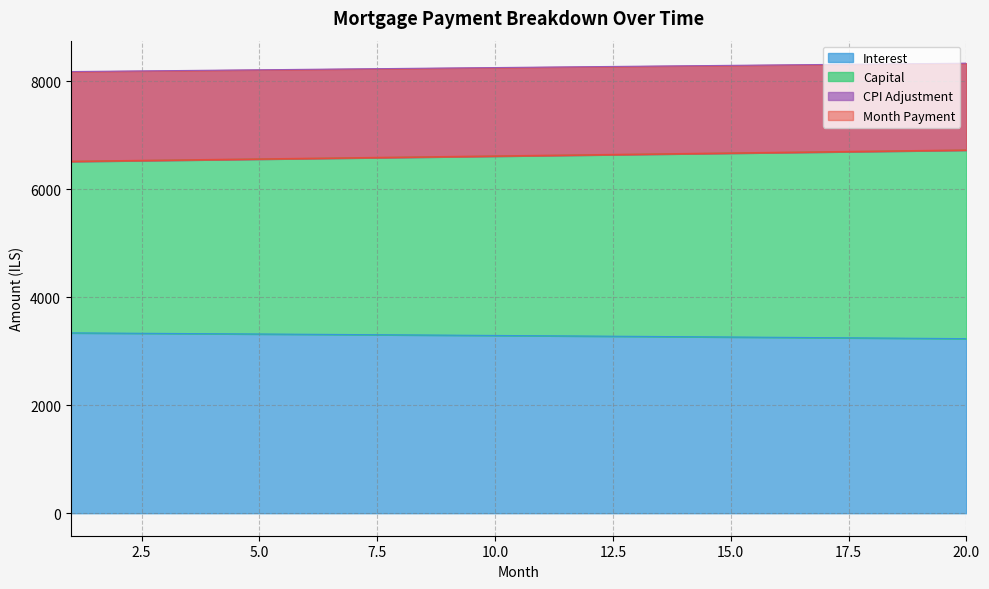

What is the highest value of the Interest series?

3338.9